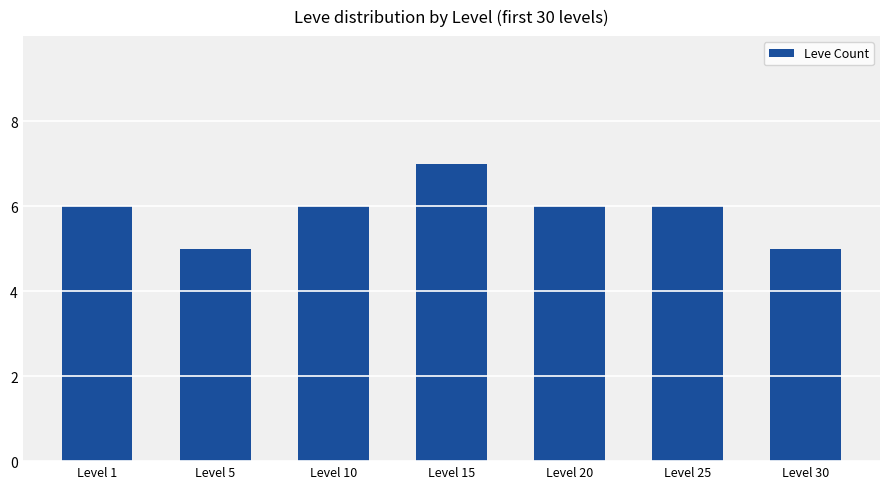

Reading left to right, what are all the values shown in this chart?

6	5	6	7	6	6	5